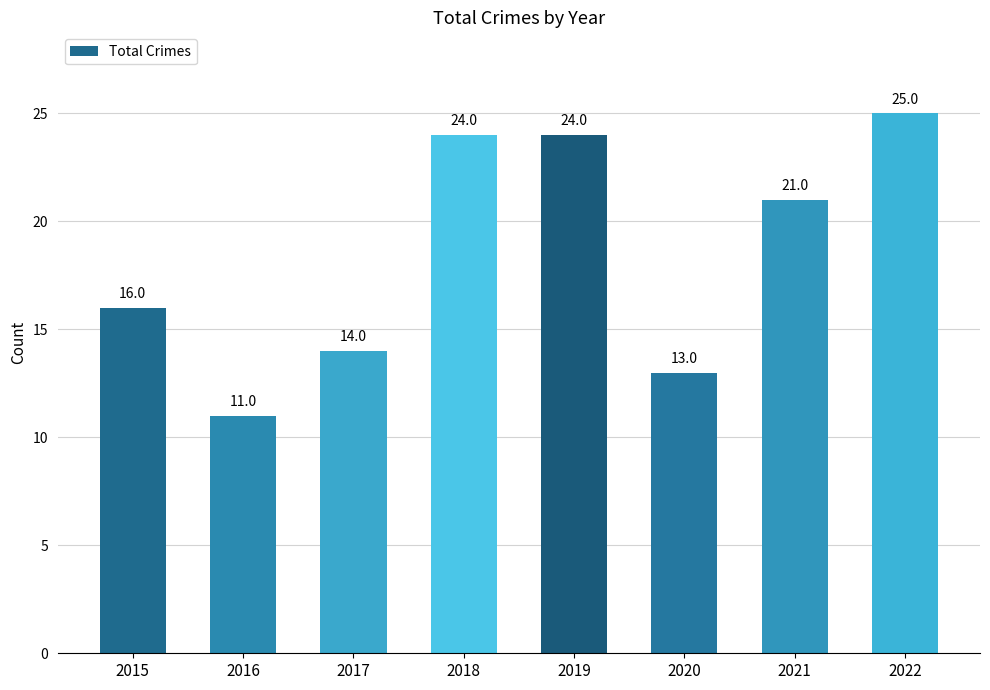

At which label is the value closest to 18?

2015